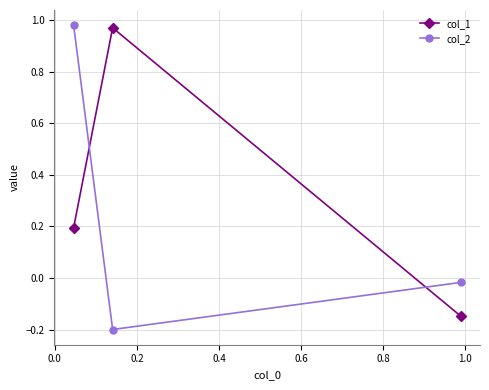

Rank the series at −0.2 from highest to lowest value.

col_2, col_1